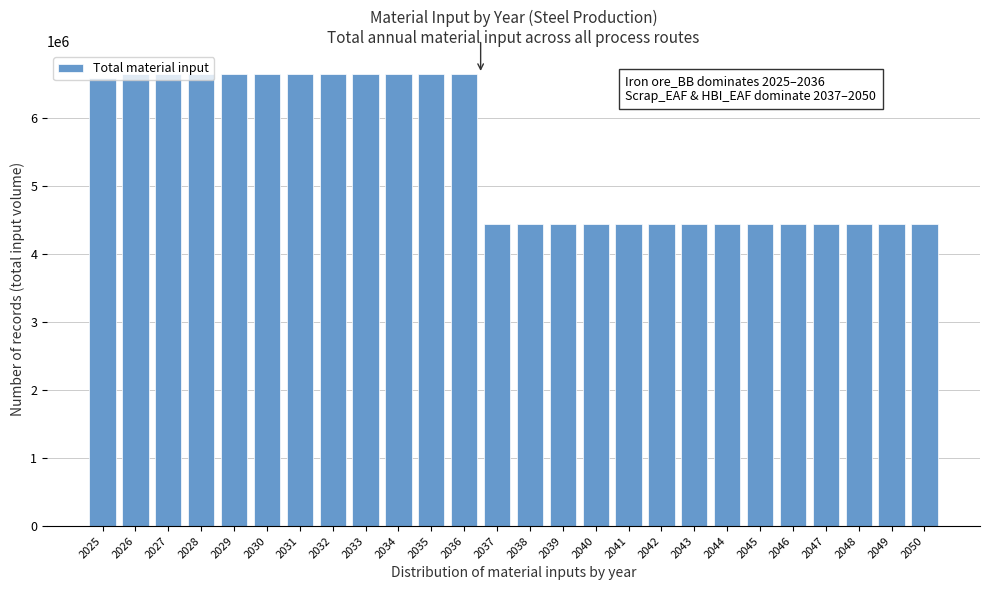

What is the value of the 26th bar from the left?

4435200.0